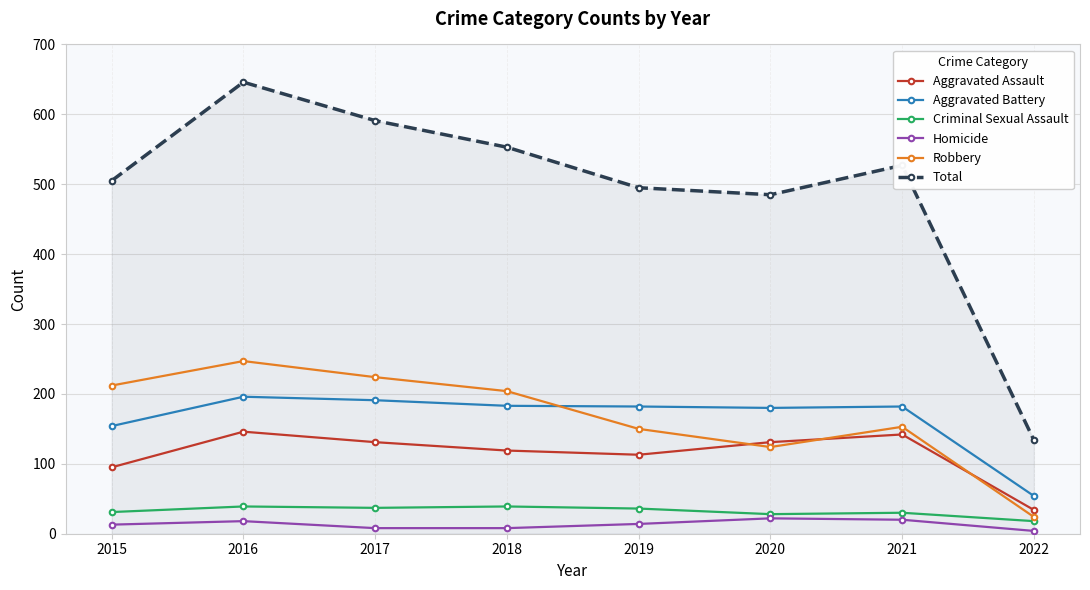

What is the difference between the maximum and minimum values in the Robbery series?

223